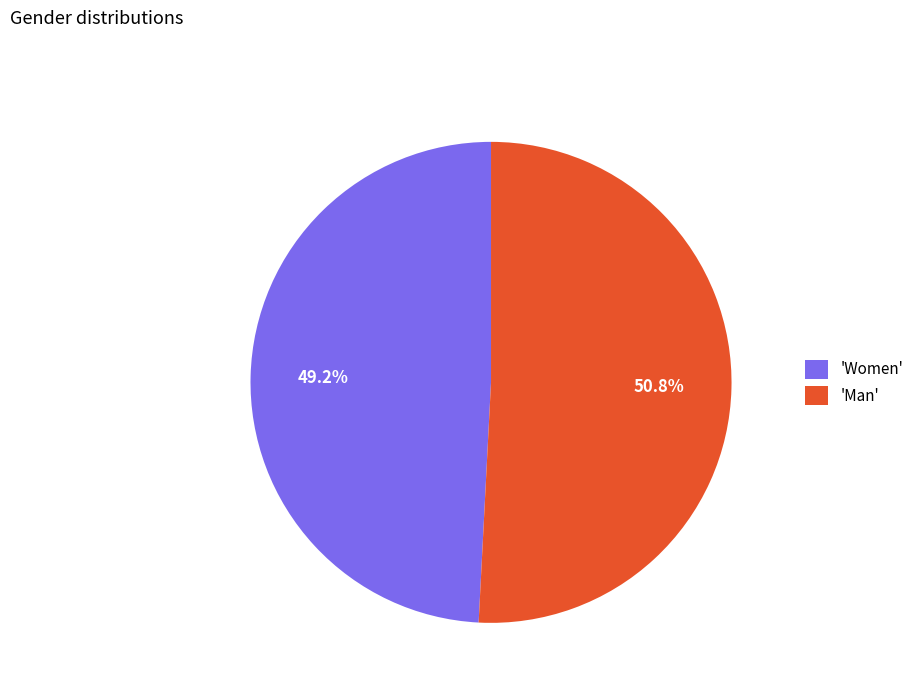

How many slices are in this pie chart?

2